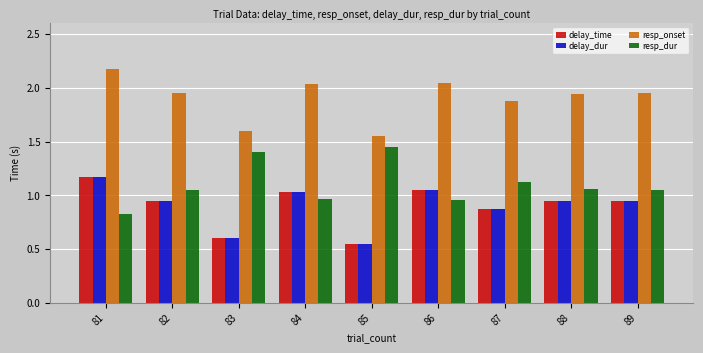

What is the difference between the highest and lowest values at 81?

1.3